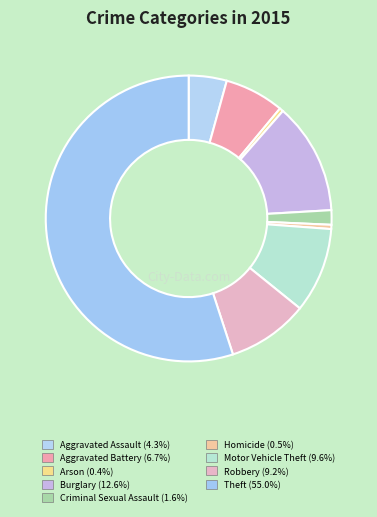

To the nearest percent, what is the difference between the Motor Vehicle Theft and Arson slice percentages?

9%